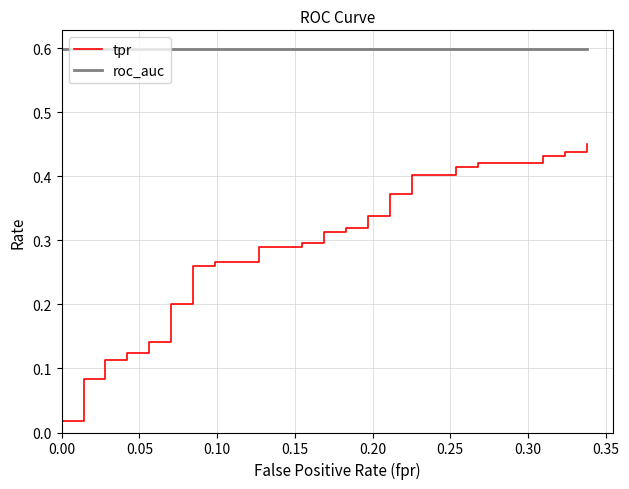

Rank the series by their average value, from lowest to highest.

tpr, roc_auc